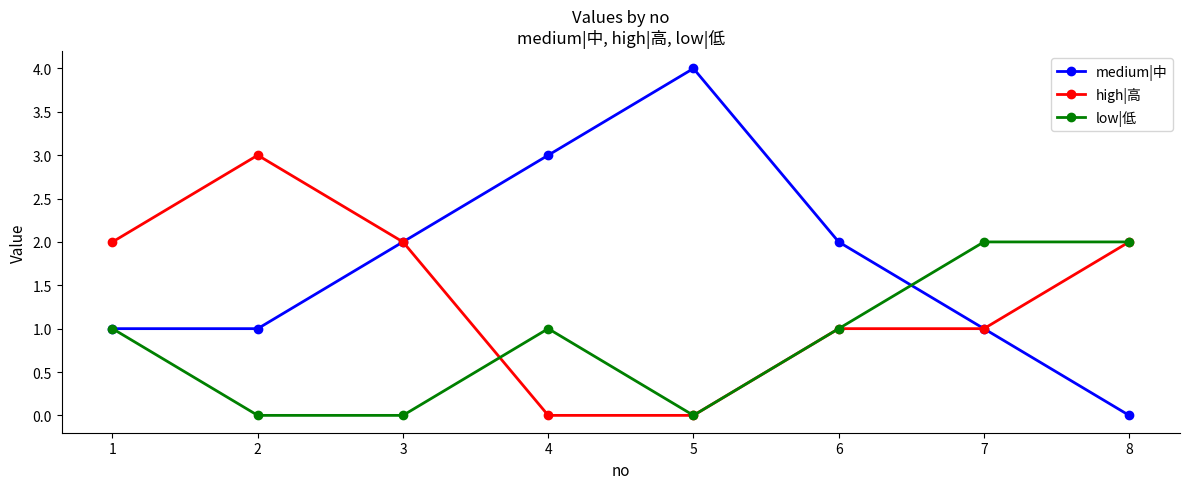

How many series are shown in this chart?

3